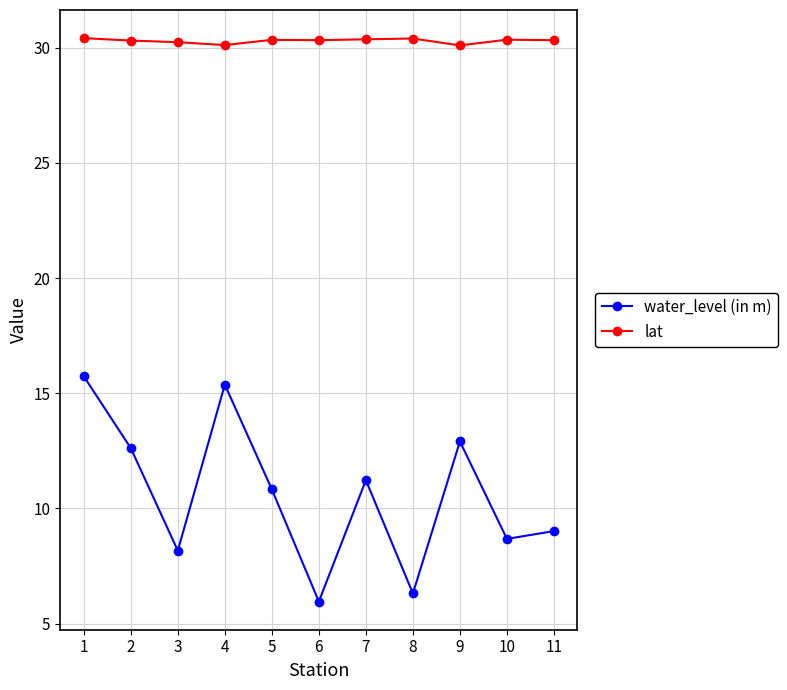

Count the lat values in the range 30 to 31.

11